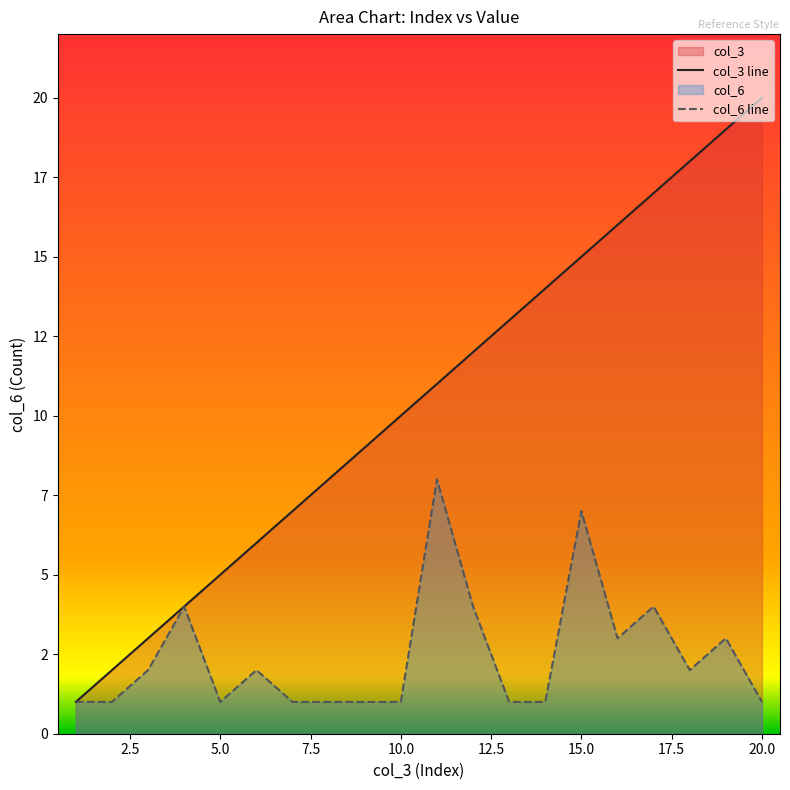

True or false: col_6 and col_3 cross at least once.

False